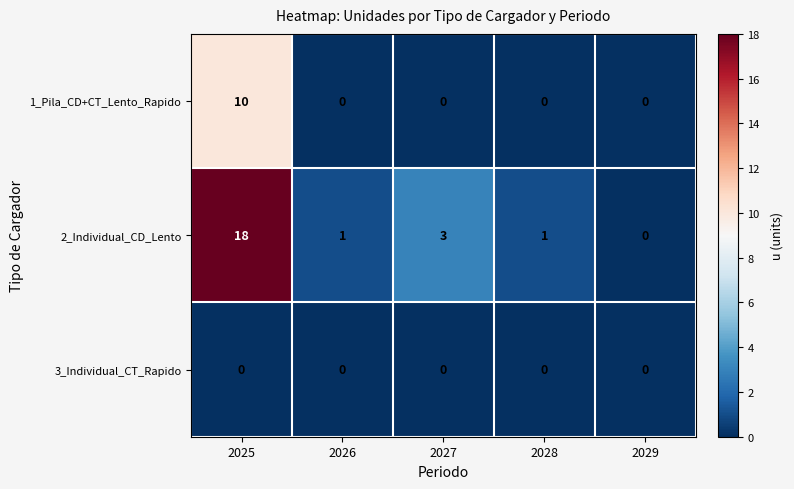

Reading left to right, what are all the values shown in this chart?

1_Pila_CD+CT_Lento_Rapido: 10	0	0	0	0
2_Individual_CD_Lento: 18	1	3	1	0
3_Individual_CT_Rapido: 0	0	0	0	0